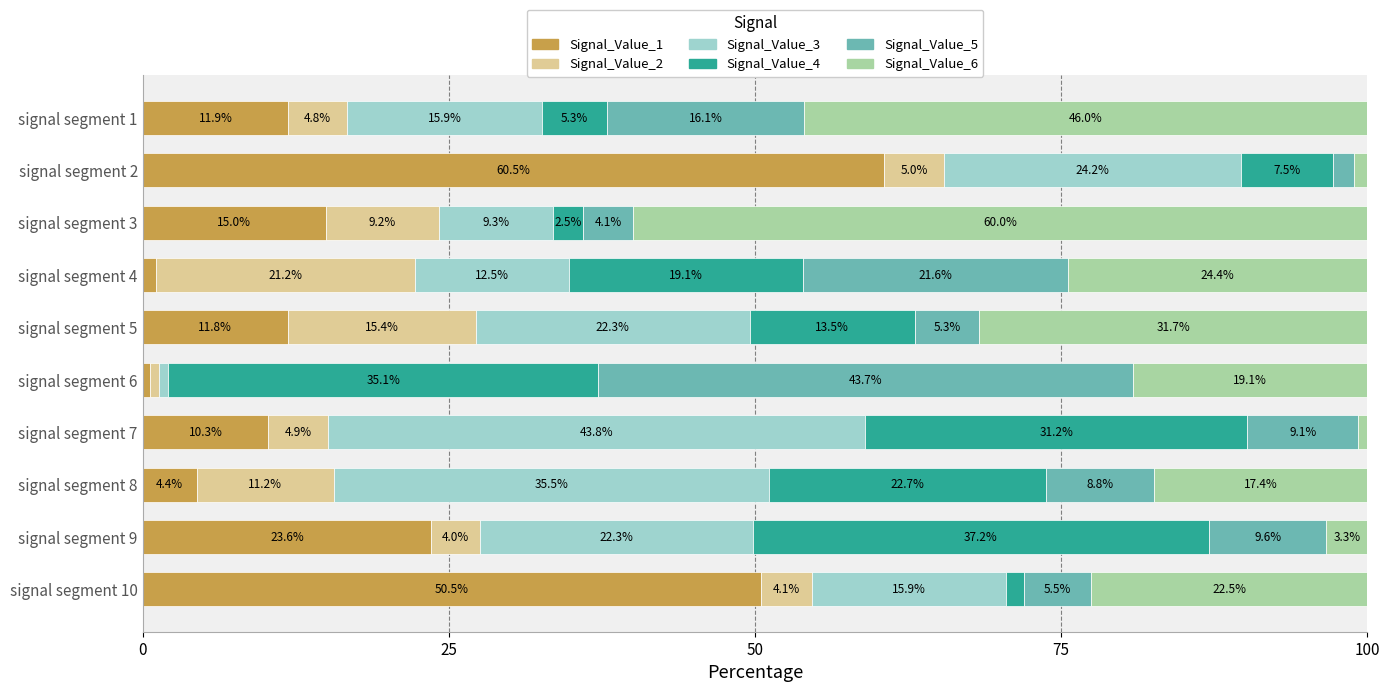

How many values in the Signal_Value_1 series exceed 11?

6